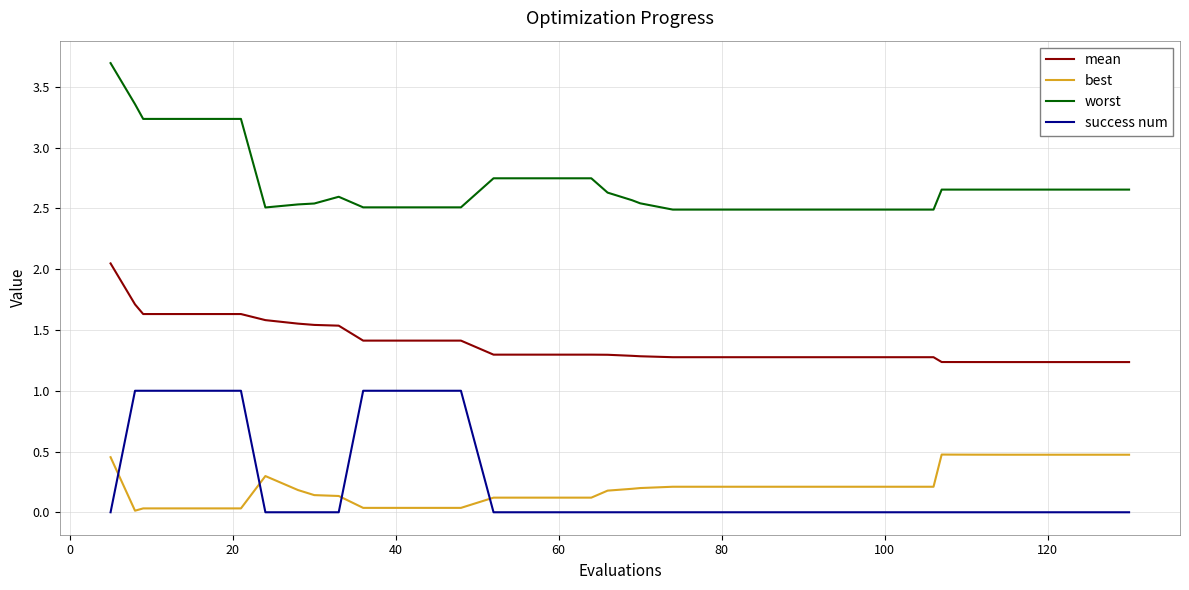

Which series has the largest range (max minus min)?

worst